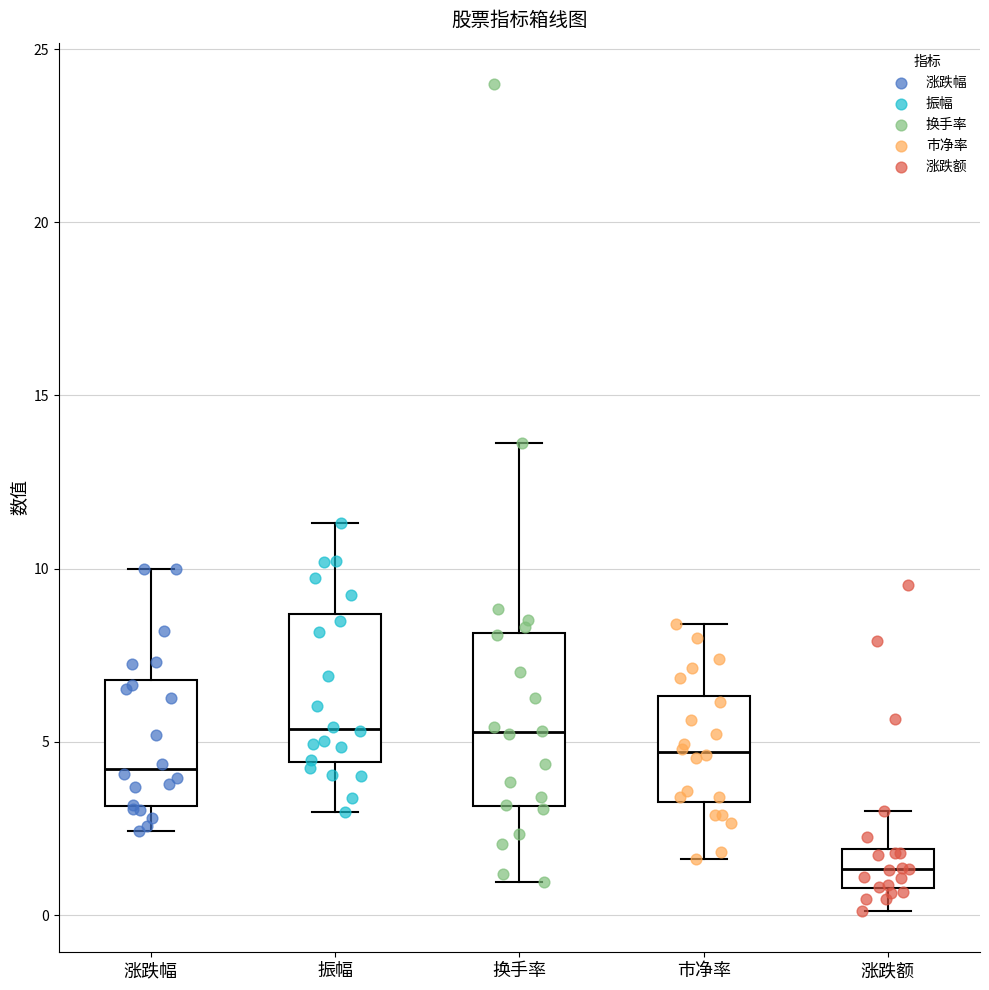

Reading left to right, read every box against the y-axis: the position of its median line, the range the box covers, and the ends of its whiskers. The values are not printed on the chart, so give them approximately, as read against the axis.

涨跌幅: median 4.0, box 3.0 to 7.0, whiskers 2.5 to 10.0
振幅: median 5.5, box 4.5 to 8.5, whiskers 3.0 to 11.5
换手率: median 5.5, box 3.0 to 8.0, whiskers 1.0 to 13.5
市净率: median 4.5, box 3.5 to 6.5, whiskers 1.5 to 8.5
涨跌额: median 1.5, box 1.0 to 2.0, whiskers 0.0 to 3.0